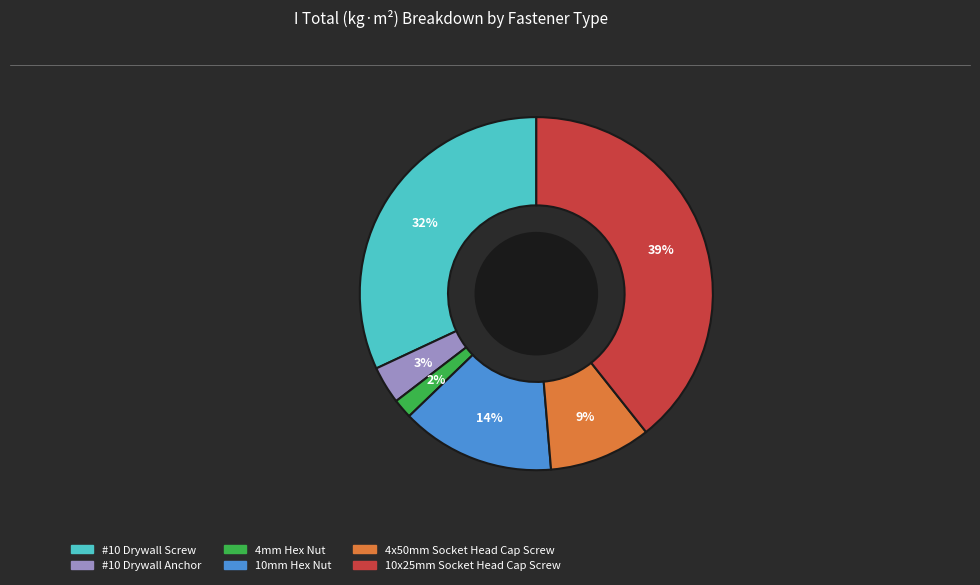

What percentage is the #10 Drywall Anchor slice, to the nearest percent?

3%